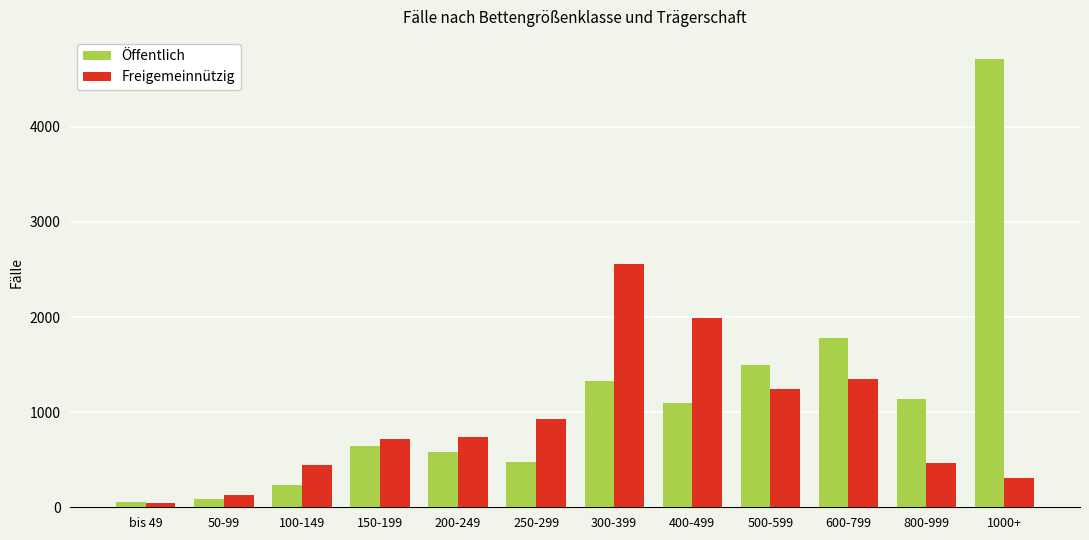

List the series in order of their peak value, highest first.

Öffentlich, Freigemeinnützig